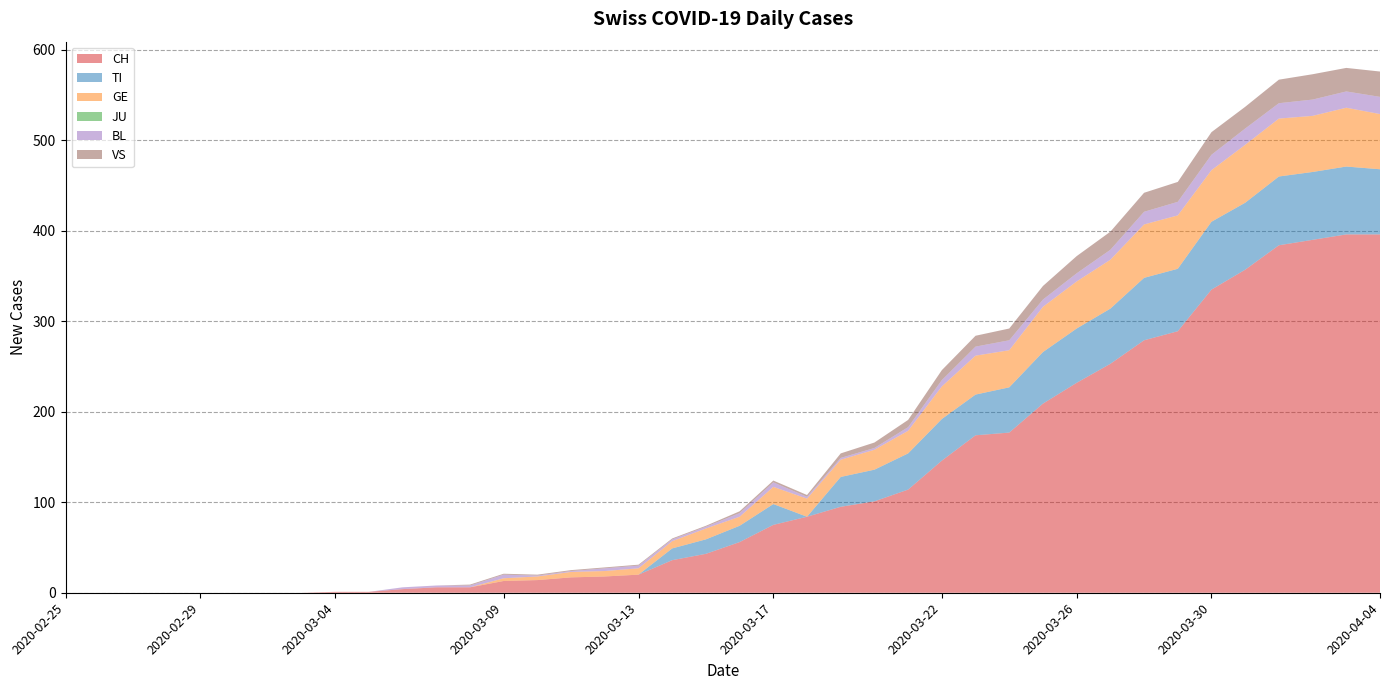

Reading right to left, extract all data points from this chart.

CH: 2020-04-04=396	2020-04-03=396	2020-04-02=390	2020-04-01=384	2020-03-31=357	2020-03-30=335	2020-03-29=289	2020-03-28=279	2020-03-27=253	2020-03-26=232	2020-03-25=209	2020-03-24=177	2020-03-23=174	2020-03-22=146	2020-03-21=114	2020-03-20=101	2020-03-19=95	2020-03-18=84	2020-03-17=75	2020-03-16=56	2020-03-15=43	2020-03-14=36	2020-03-13=20	2020-03-12=18	2020-03-11=17	2020-03-10=14	2020-03-09=13	2020-03-08=6	2020-03-07=6	2020-03-06=4	2020-03-05=1	2020-03-04=1	2020-03-03=0	2020-03-02=0	2020-03-01=0	2020-02-29=0	2020-02-28=0	2020-02-27=0	2020-02-26=0	2020-02-25=0
TI: 2020-04-04=72	2020-04-03=75	2020-04-02=75	2020-04-01=76	2020-03-31=74	2020-03-30=75	2020-03-29=69	2020-03-28=69	2020-03-27=61	2020-03-26=60	2020-03-25=57	2020-03-24=50	2020-03-23=45	2020-03-22=46	2020-03-21=40	2020-03-20=35	2020-03-19=33	2020-03-18=0	2020-03-17=23	2020-03-16=18	2020-03-15=16	2020-03-14=13	2020-03-13=0	2020-03-12=0	2020-03-11=0	2020-03-10=0	2020-03-09=0	2020-03-08=0	2020-03-07=0	2020-03-06=0	2020-03-05=0	2020-03-04=0	2020-03-03=0	2020-03-02=0	2020-03-01=0	2020-02-29=0	2020-02-28=0	2020-02-27=0	2020-02-26=0	2020-02-25=0
GE: 2020-04-04=61	2020-04-03=65	2020-04-02=62	2020-04-01=64	2020-03-31=64	2020-03-30=57	2020-03-29=59	2020-03-28=59	2020-03-27=54	2020-03-26=52	2020-03-25=50	2020-03-24=41	2020-03-23=43	2020-03-22=36	2020-03-21=25	2020-03-20=22	2020-03-19=19	2020-03-18=20	2020-03-17=19	2020-03-16=10	2020-03-15=12	2020-03-14=8	2020-03-13=7	2020-03-12=6	2020-03-11=6	2020-03-10=4	2020-03-09=3	2020-03-08=0	2020-03-07=0	2020-03-06=0	2020-03-05=0	2020-03-04=0	2020-03-03=0	2020-03-02=0	2020-03-01=0	2020-02-29=0	2020-02-28=0	2020-02-27=0	2020-02-26=0	2020-02-25=0
JU: 2020-04-04=0	2020-04-03=0	2020-04-02=0	2020-04-01=0	2020-03-31=0	2020-03-30=0	2020-03-29=0	2020-03-28=0	2020-03-27=0	2020-03-26=0	2020-03-25=0	2020-03-24=0	2020-03-23=0	2020-03-22=0	2020-03-21=0	2020-03-20=0	2020-03-19=0	2020-03-18=0	2020-03-17=0	2020-03-16=0	2020-03-15=0	2020-03-14=0	2020-03-13=0	2020-03-12=0	2020-03-11=0	2020-03-10=0	2020-03-09=0	2020-03-08=0	2020-03-07=0	2020-03-06=0	2020-03-05=0	2020-03-04=0	2020-03-03=0	2020-03-02=0	2020-03-01=0	2020-02-29=0	2020-02-28=0	2020-02-27=0	2020-02-26=0	2020-02-25=0
BL: 2020-04-04=19	2020-04-03=18	2020-04-02=18	2020-04-01=17	2020-03-31=18	2020-03-30=17	2020-03-29=15	2020-03-28=14	2020-03-27=11	2020-03-26=9	2020-03-25=8	2020-03-24=11	2020-03-23=10	2020-03-22=7	2020-03-21=4	2020-03-20=2	2020-03-19=2	2020-03-18=2	2020-03-17=5	2020-03-16=4	2020-03-15=2	2020-03-14=2	2020-03-13=3	2020-03-12=3	2020-03-11=1	2020-03-10=1	2020-03-09=4	2020-03-08=2	2020-03-07=2	2020-03-06=2	2020-03-05=0	2020-03-04=0	2020-03-03=0	2020-03-02=0	2020-03-01=0	2020-02-29=0	2020-02-28=0	2020-02-27=0	2020-02-26=0	2020-02-25=0
VS: 2020-04-04=28	2020-04-03=26	2020-04-02=28	2020-04-01=26	2020-03-31=24	2020-03-30=25	2020-03-29=22	2020-03-28=21	2020-03-27=20	2020-03-26=19	2020-03-25=15	2020-03-24=13	2020-03-23=12	2020-03-22=11	2020-03-21=8	2020-03-20=6	2020-03-19=5	2020-03-18=2	2020-03-17=2	2020-03-16=2	2020-03-15=1	2020-03-14=1	2020-03-13=1	2020-03-12=1	2020-03-11=1	2020-03-10=1	2020-03-09=1	2020-03-08=1	2020-03-07=0	2020-03-06=0	2020-03-05=0	2020-03-04=0	2020-03-03=0	2020-03-02=0	2020-03-01=0	2020-02-29=0	2020-02-28=0	2020-02-27=0	2020-02-26=0	2020-02-25=0